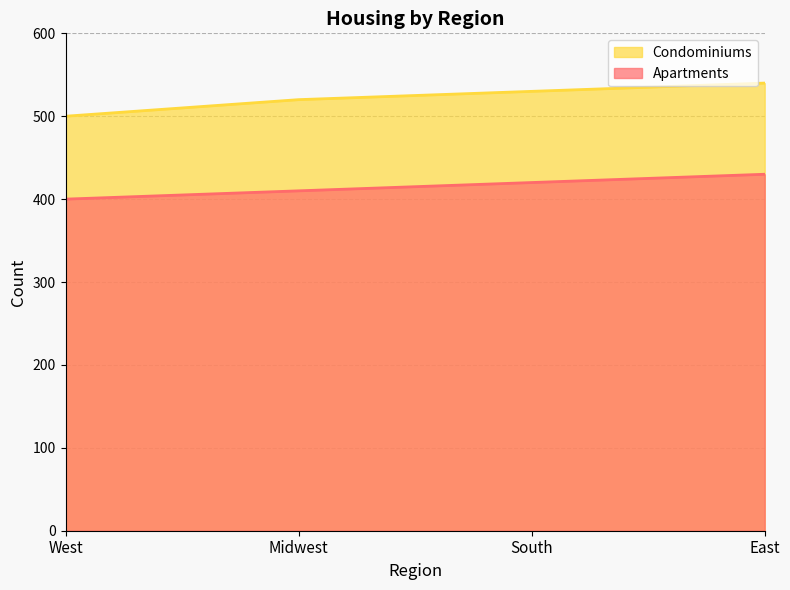

List the series in order of their peak value, lowest first.

Apartments, Condominiums